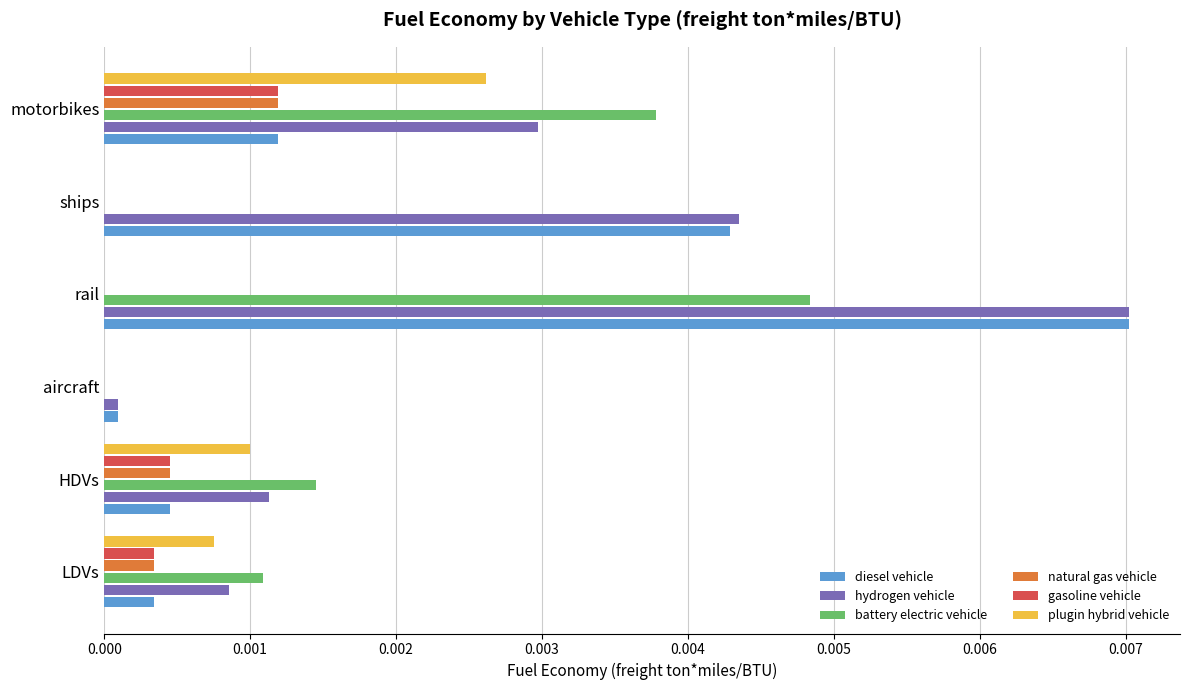

The plugin hybrid vehicle series shows 0.0 at motorbikes. True or false?

True